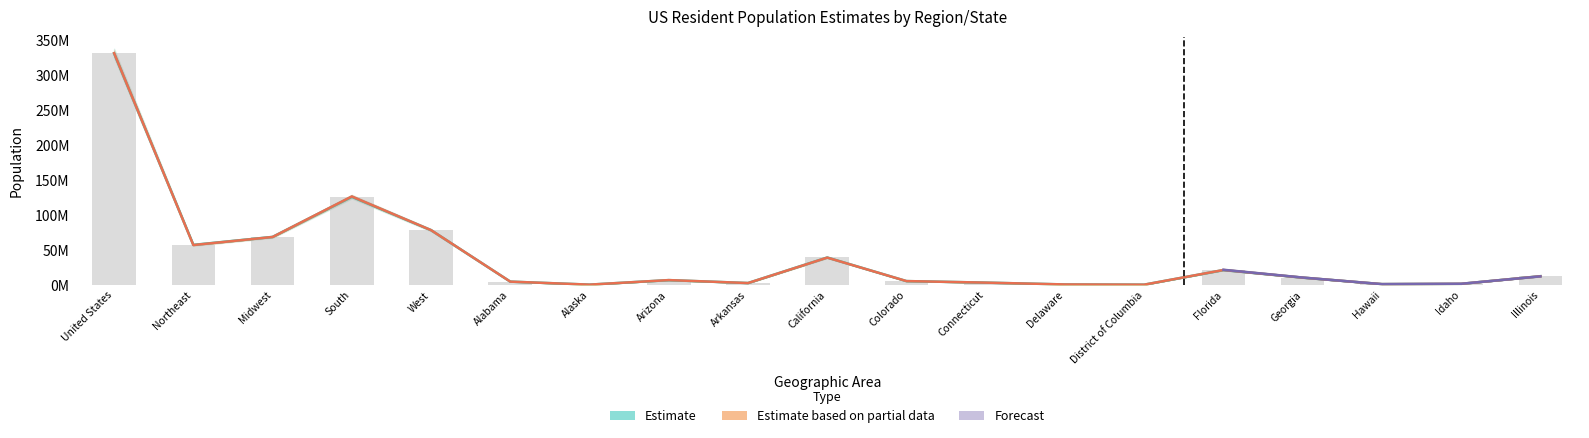

What is the label of the 11th bar from the left?

Colorado